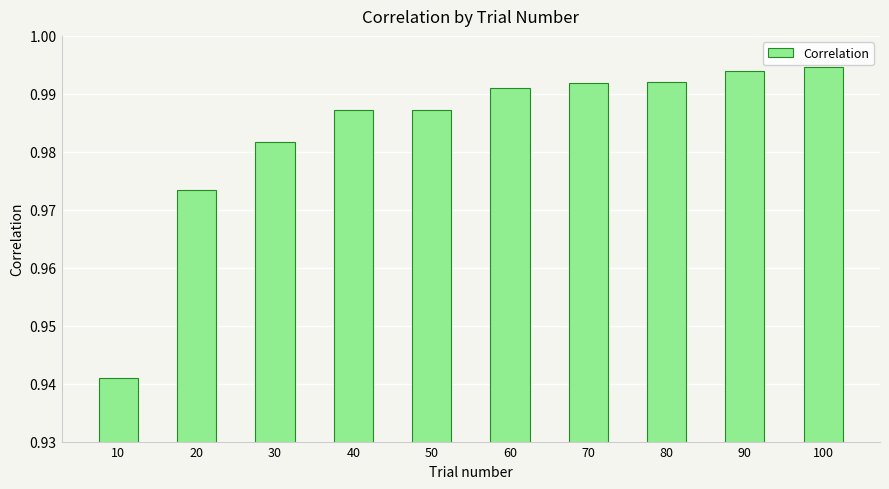

How many bars are there in total?

10